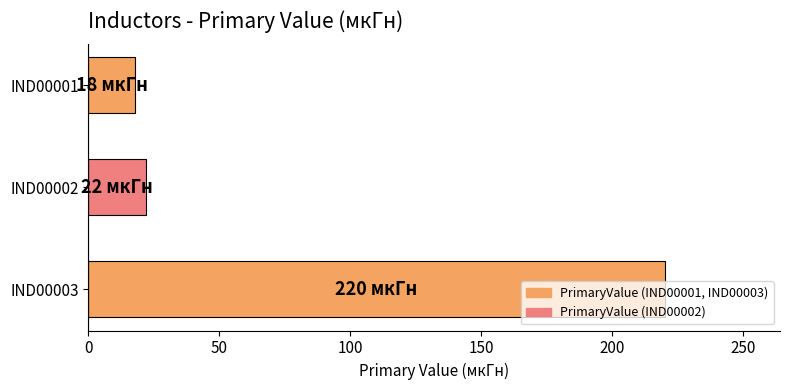

Does the chart contain any negative values?

No